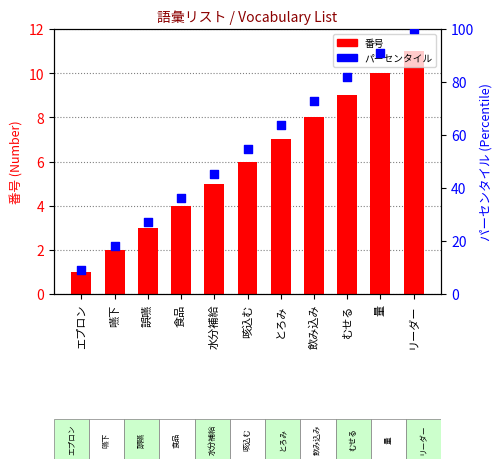

Is the value of パーセンタイル at 嚥下 greater than the value of 番号 at 嚥下?

Yes